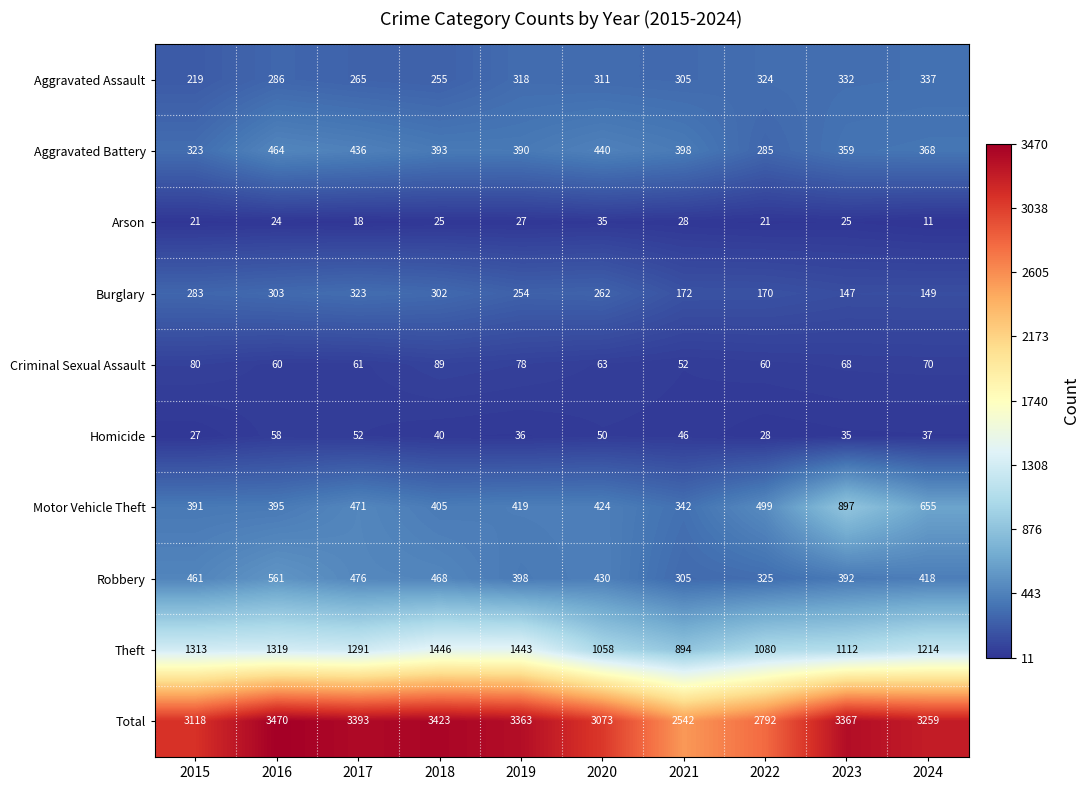

Rank the series at 2016 from lowest to highest value.

Arson, Homicide, Criminal Sexual Assault, Aggravated Assault, Burglary, Motor Vehicle Theft, Aggravated Battery, Robbery, Theft, Total